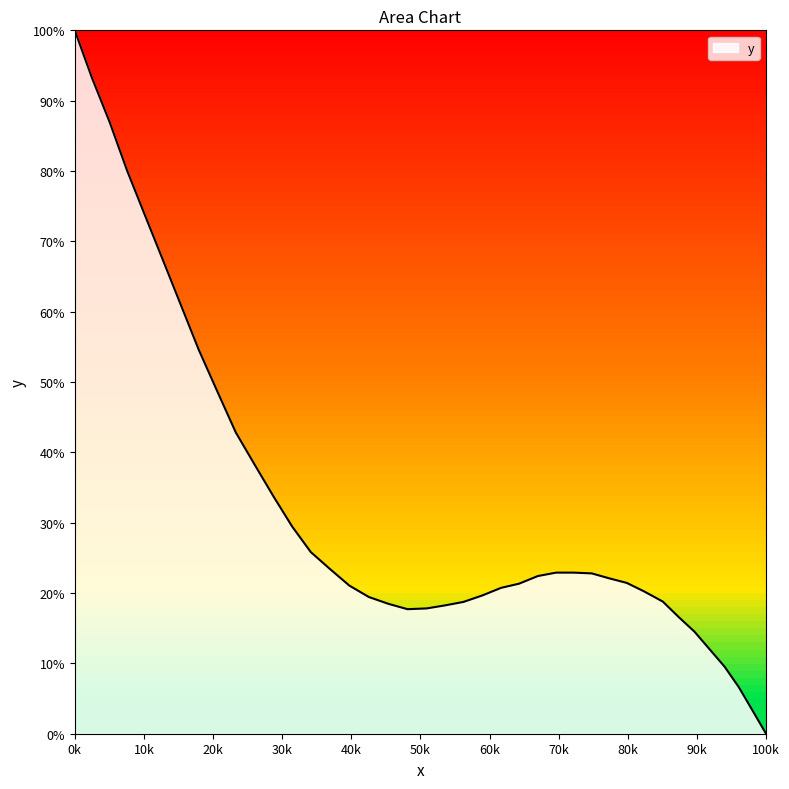

Does the chart display data point markers on the line(s)?

No